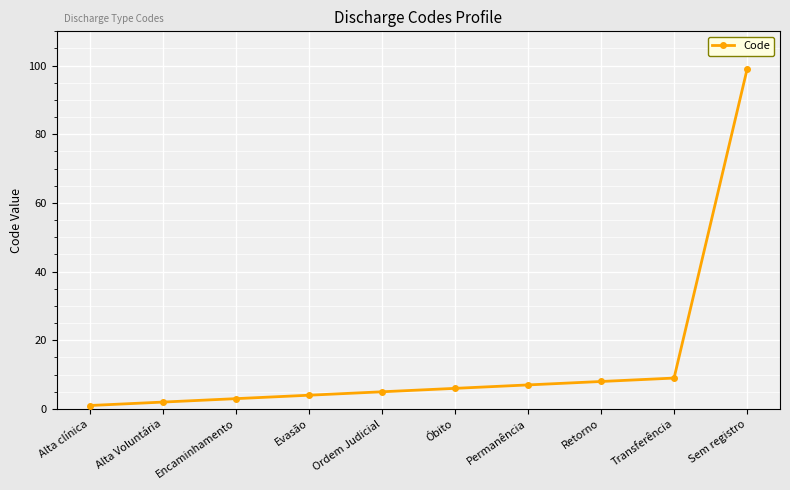

At which category does the chart reach its minimum across all series?

Alta clínica